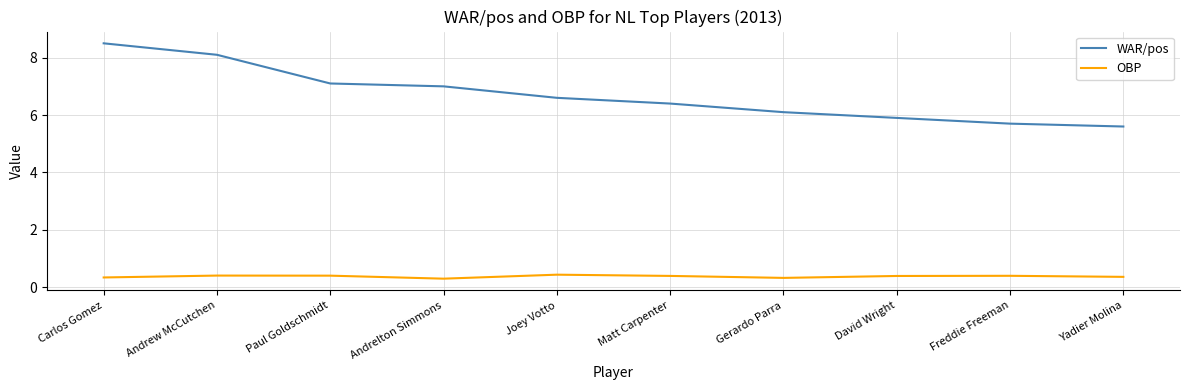

Rank the series at Matt Carpenter from highest to lowest value.

WAR/pos, OBP